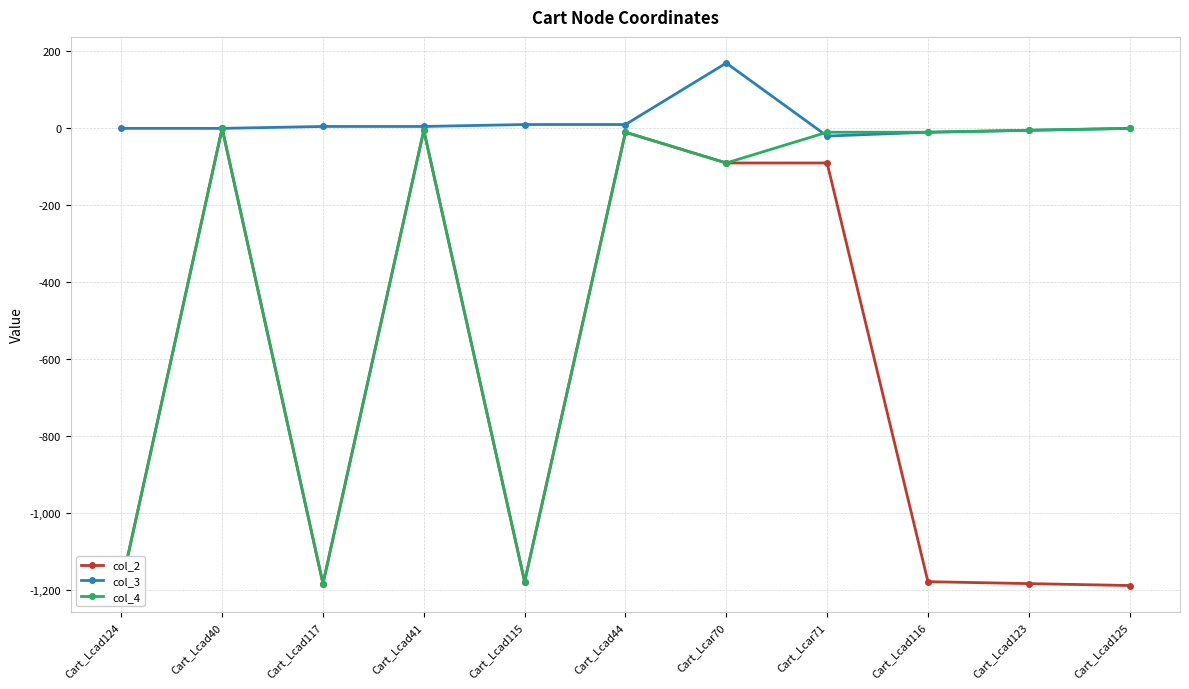

What is the spread (max minus min) of values at Cart_Lcad41?

10